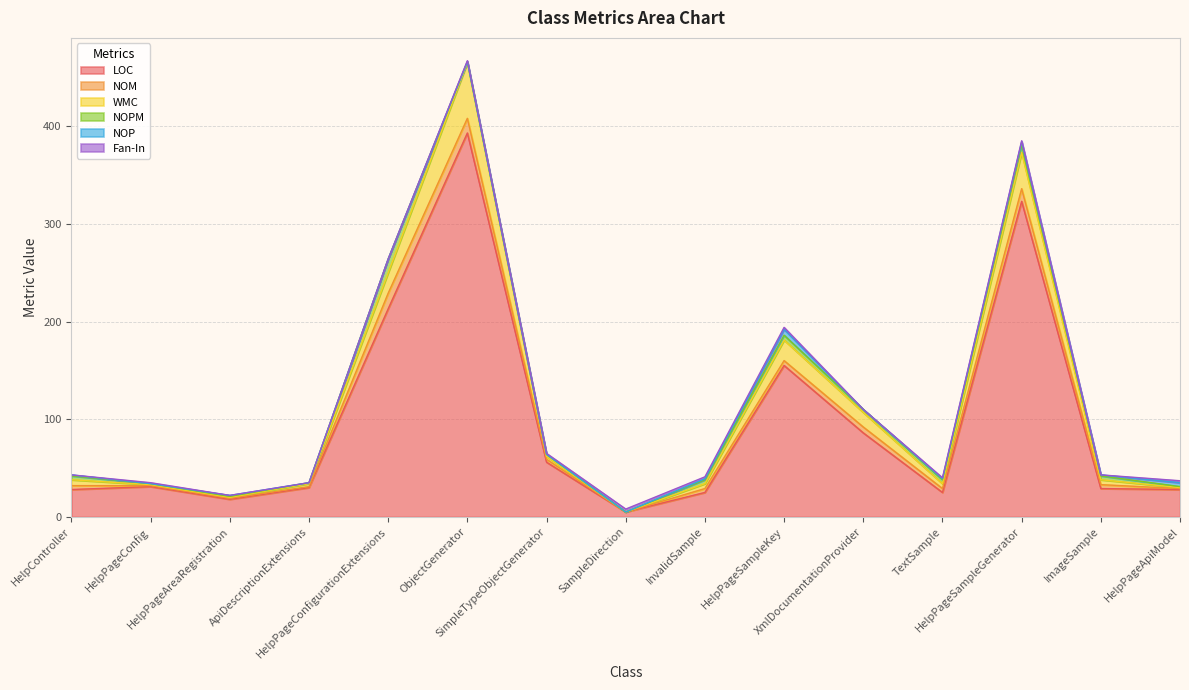

Does the chart display data point markers on the line(s)?

No